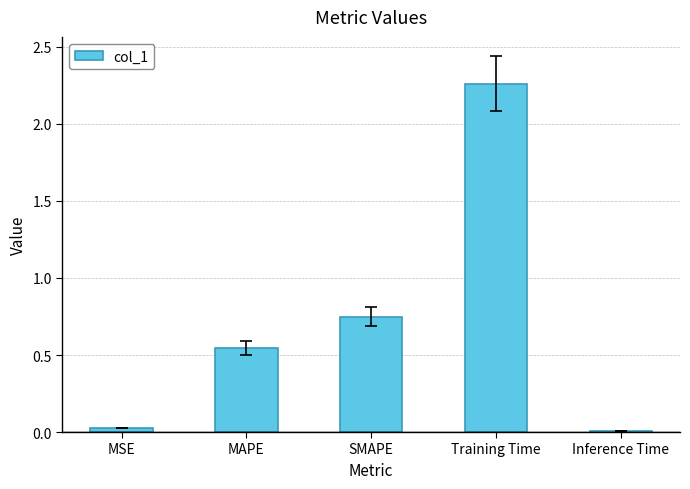

Which category has the highest value across all series?

Training Time